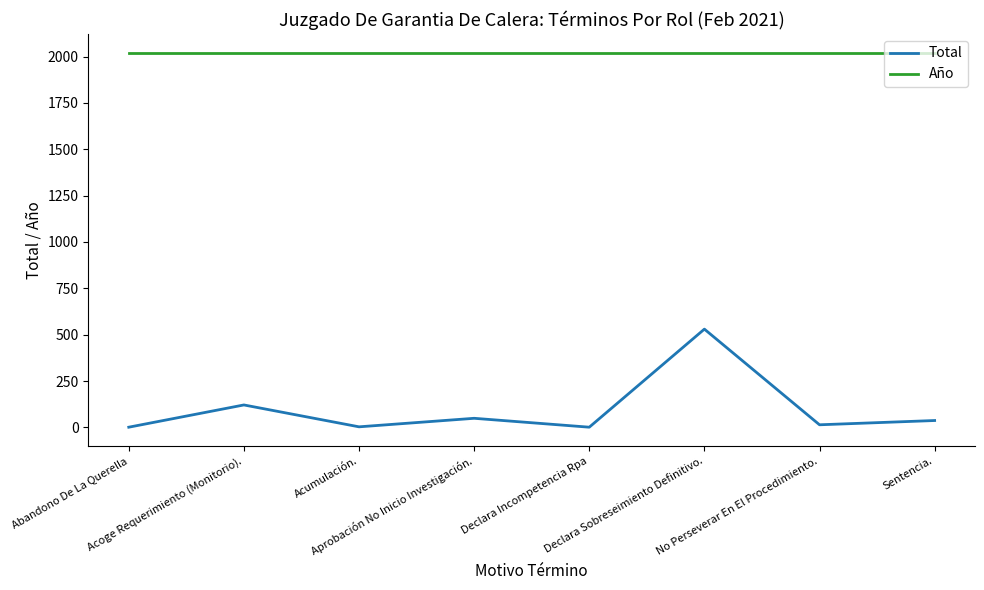

True or false: Total and Año cross at least once.

False